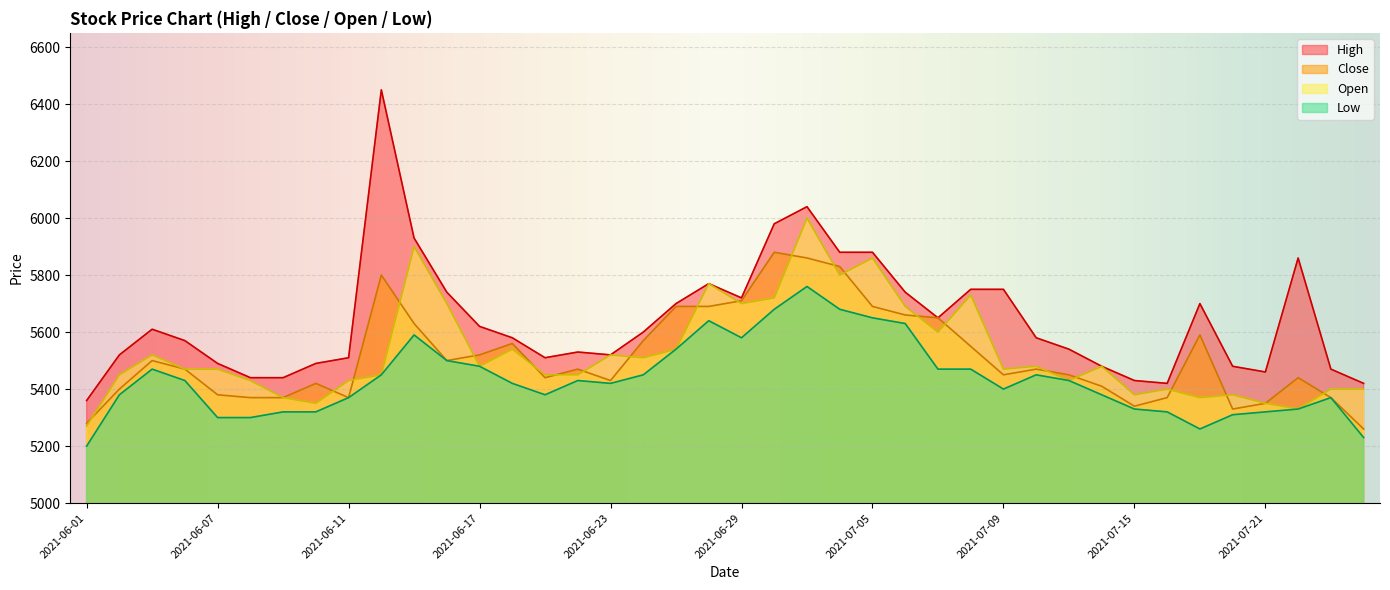

Does the chart display data point markers on the line(s)?

No